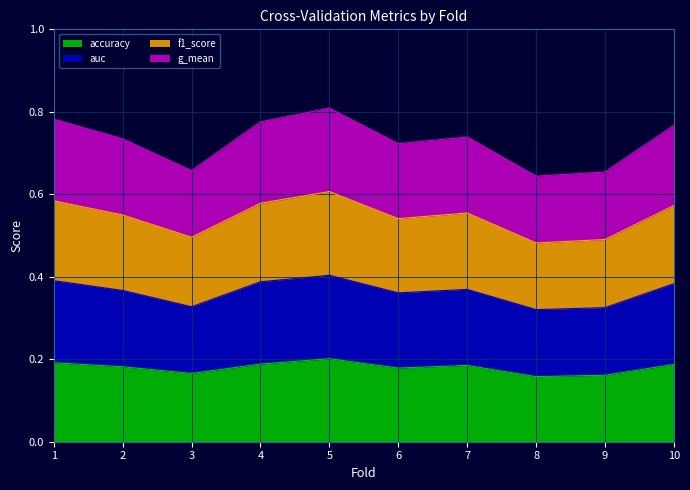

What is the spread (max minus min) of values at 4?

0.6